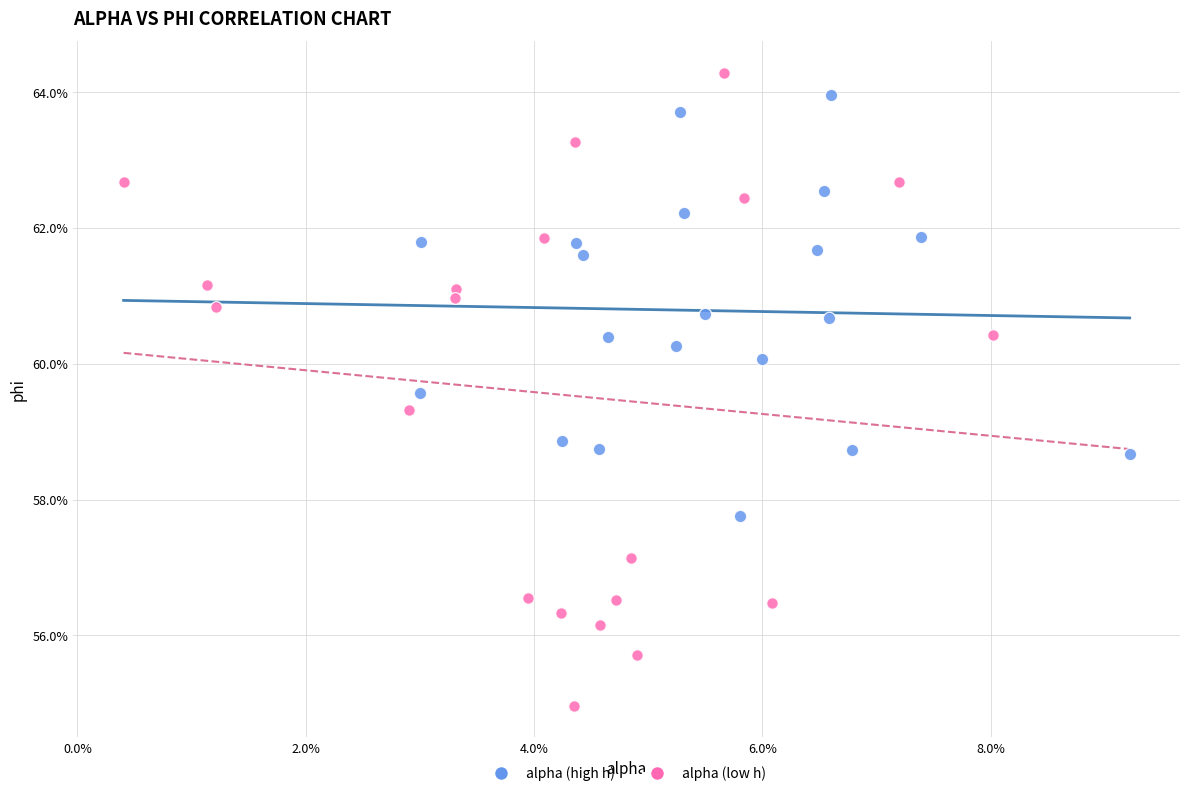

Which series contains the lowest Y value?

alpha (low h)